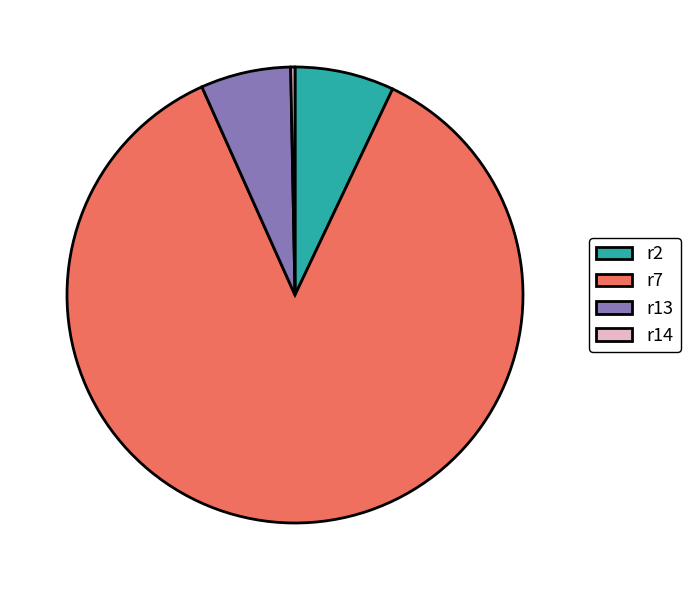

Between r13 and r7, which is larger?

r7